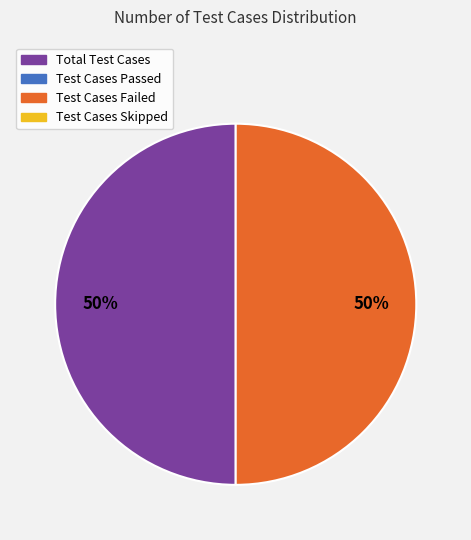

To the nearest percent, what is the average slice percentage?

50%